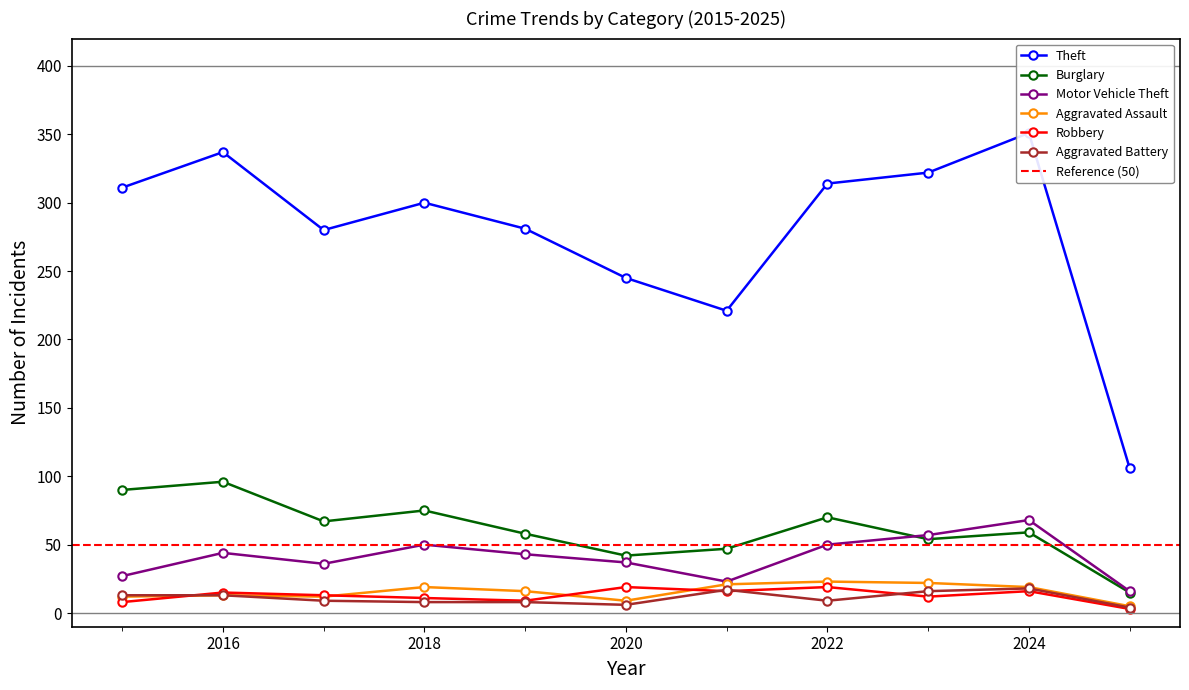

The value of Aggravated Assault at 2023 is 31. True or false?

False